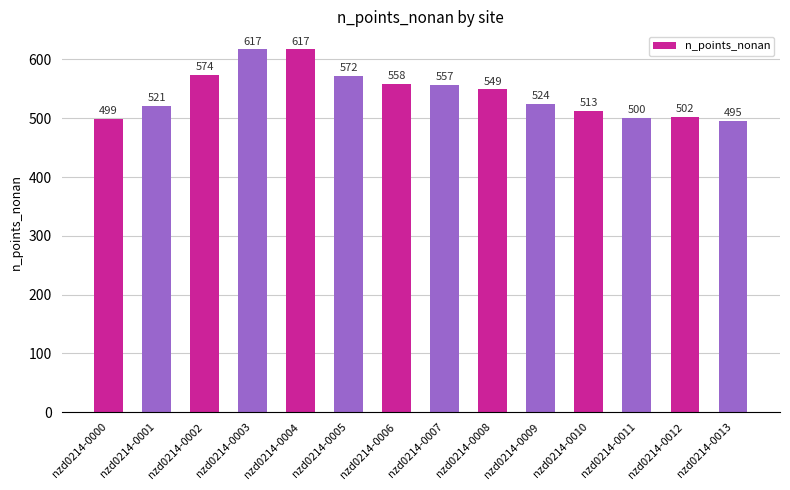

What is the minimum value shown in the chart?

495